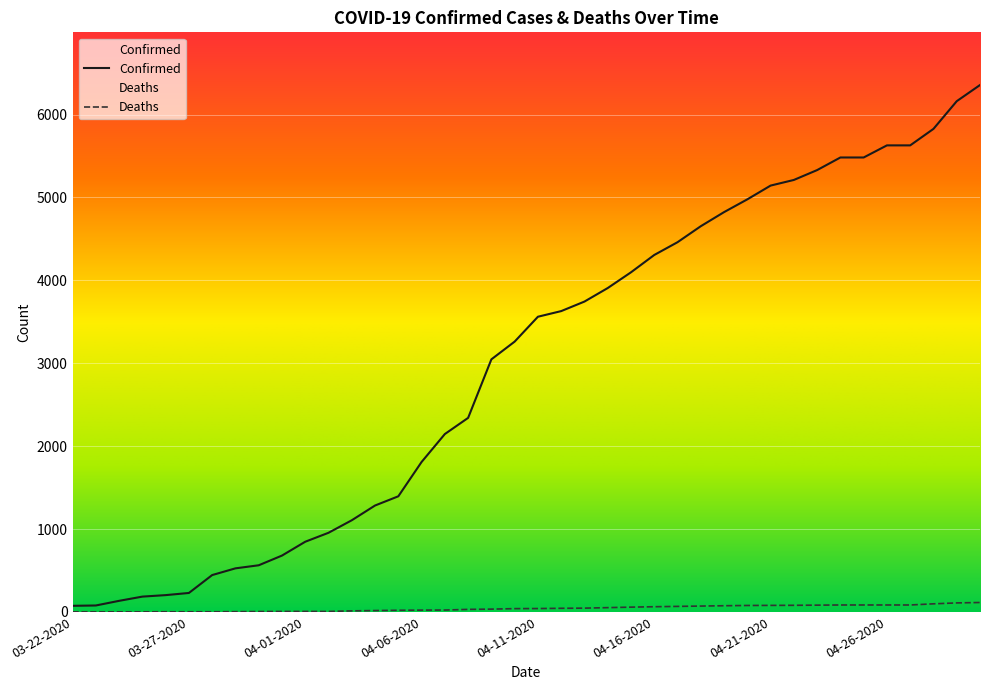

Rank the categories by Deaths value from lowest to highest.

03-22-2020, 03-23-2020, 03-24-2020, 03-25-2020, 03-26-2020, 03-27-2020, 03-28-2020, 03-29-2020, 03-30-2020, 03-31-2020, 04-01-2020, 04-02-2020, 04-03-2020, 04-04-2020, 04-05-2020, 04-06-2020, 04-07-2020, 04-08-2020, 04-09-2020, 04-10-2020, 04-11-2020, 04-12-2020, 04-13-2020, 04-14-2020, 04-15-2020, 04-16-2020, 04-17-2020, 04-18-2020, 04-19-2020, 04-20-2020, 04-21-2020, 04-22-2020, 04-23-2020, 04-24-2020, 04-25-2020, 04-26-2020, 04-27-2020, 04-28-2020, 04-29-2020, 04-30-2020